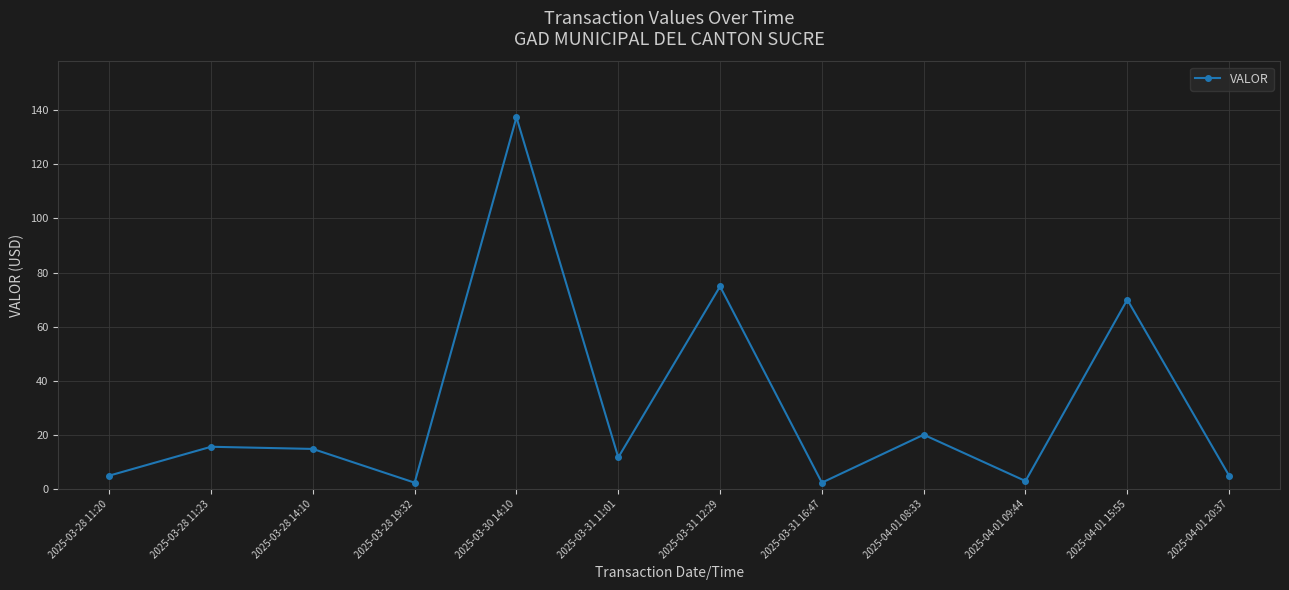

At which category does the data reach its first local valley?

2025-03-28 19:32